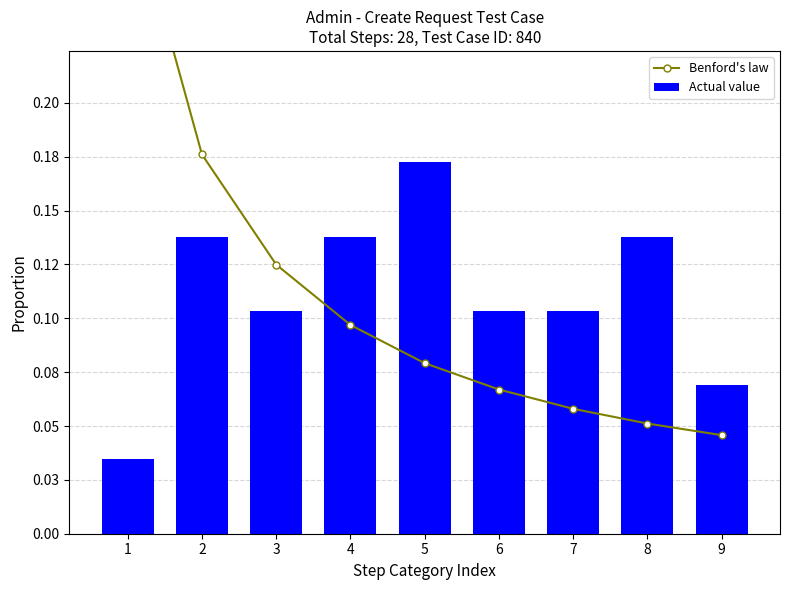

Which series has the widest spread of values?

Benford's law